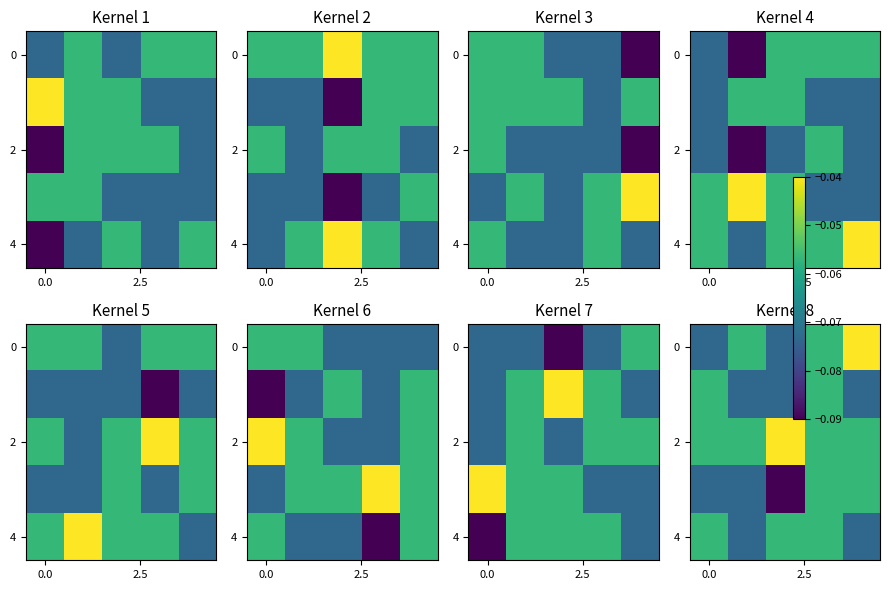

Which series has the largest total across all categories?

2